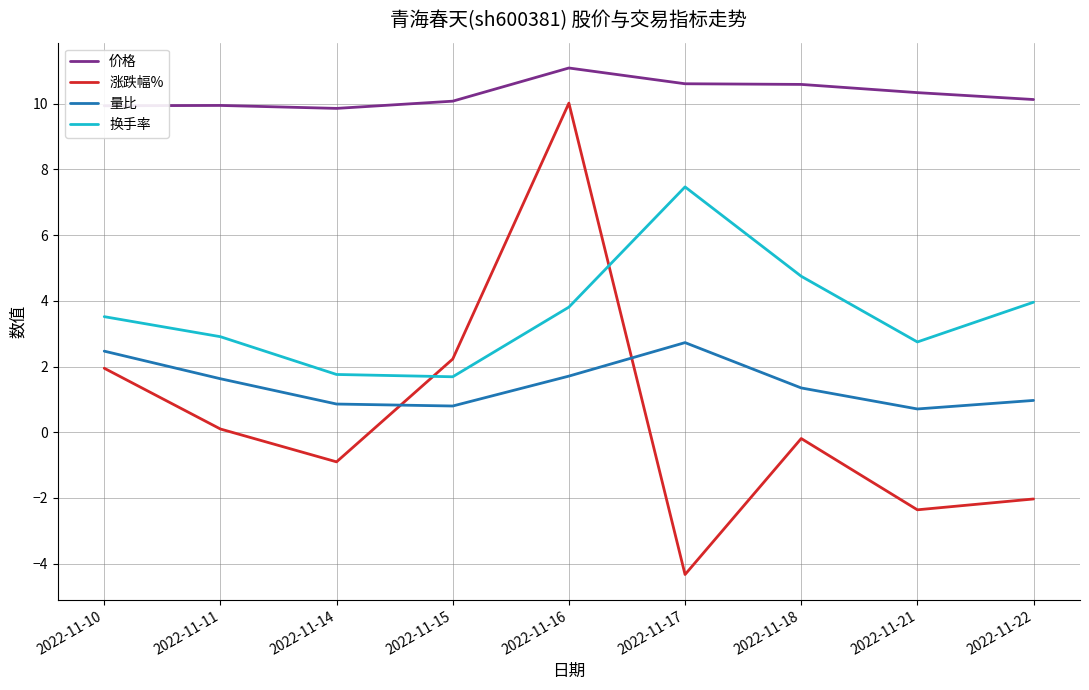

What is the difference between the highest and lowest values at 2022-11-15?

9.3